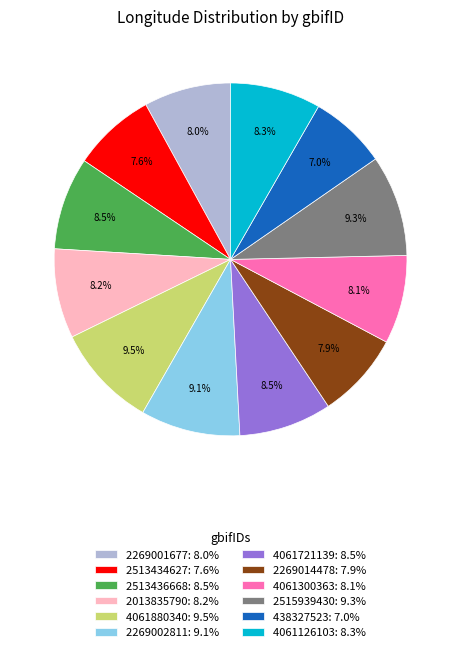

Is it true that 2269002811 is 1% of the pie?

False